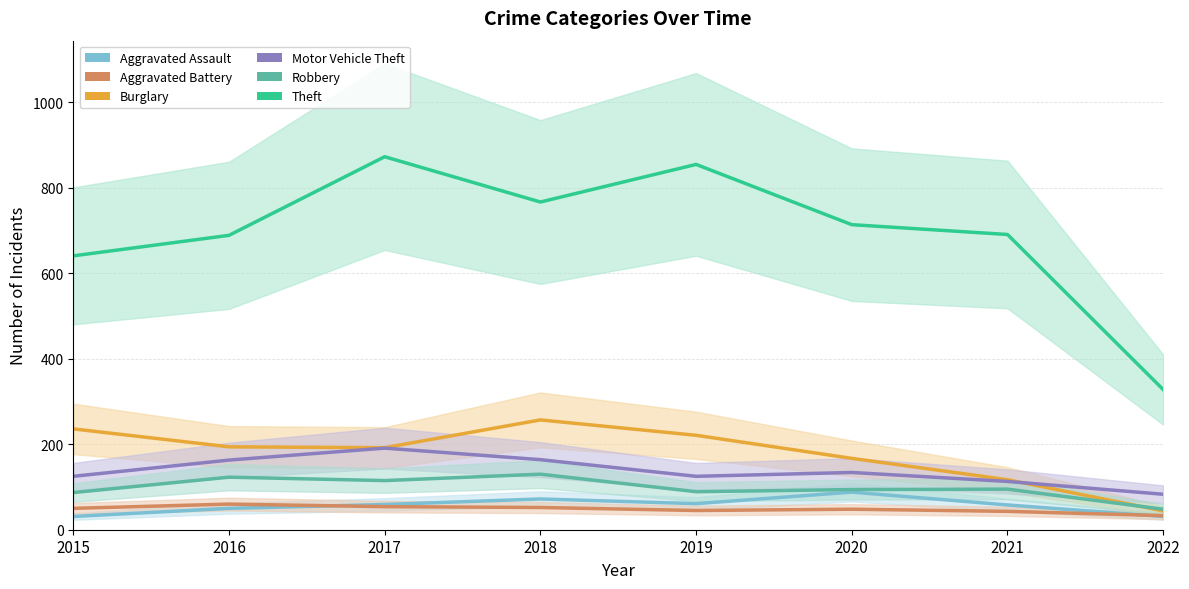

At which label does Motor Vehicle Theft reach its peak?

2017